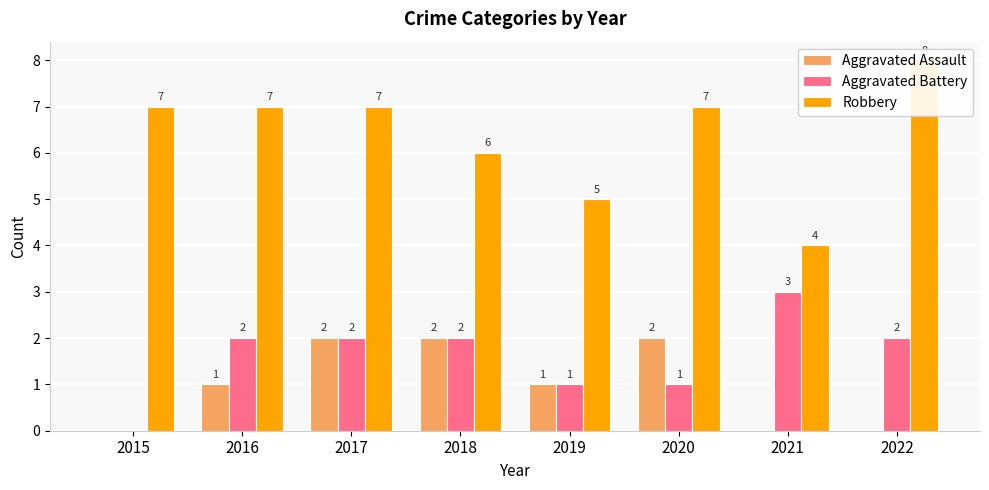

At which category is the sum across all series the highest?

2017